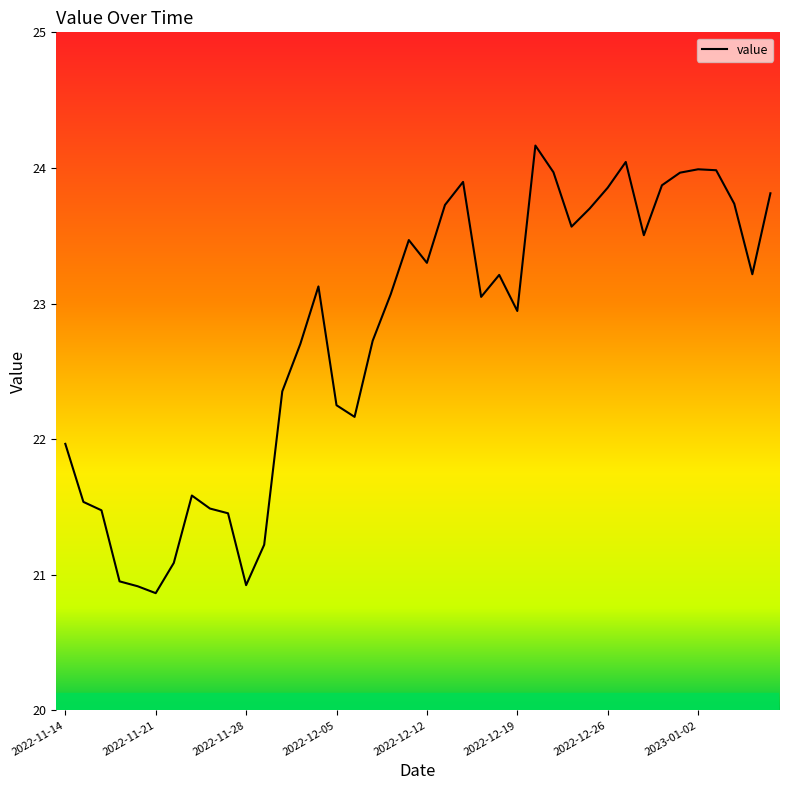

What is the smallest value displayed?

20.9